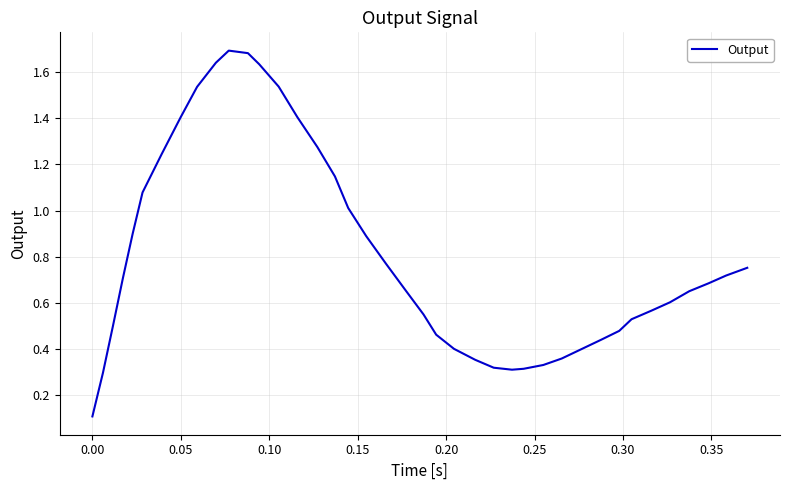

What is the difference between the second highest and second lowest values?

1.4